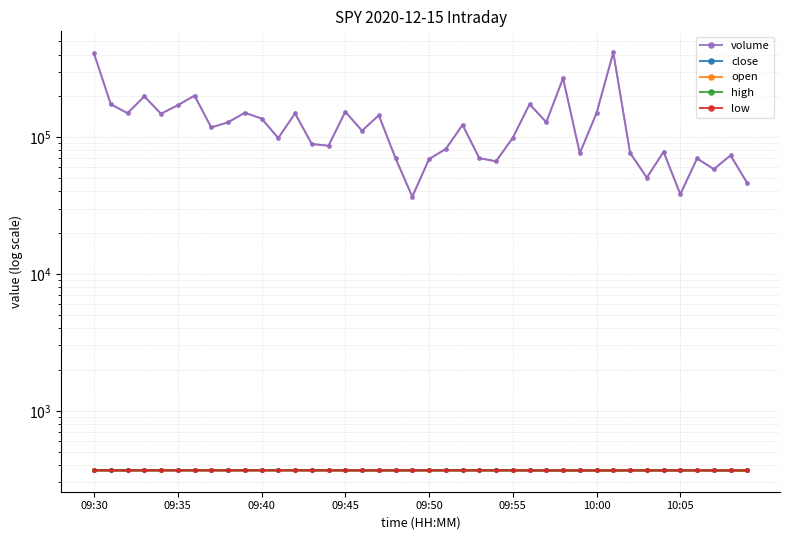

What is the minimum value for close?

366.7